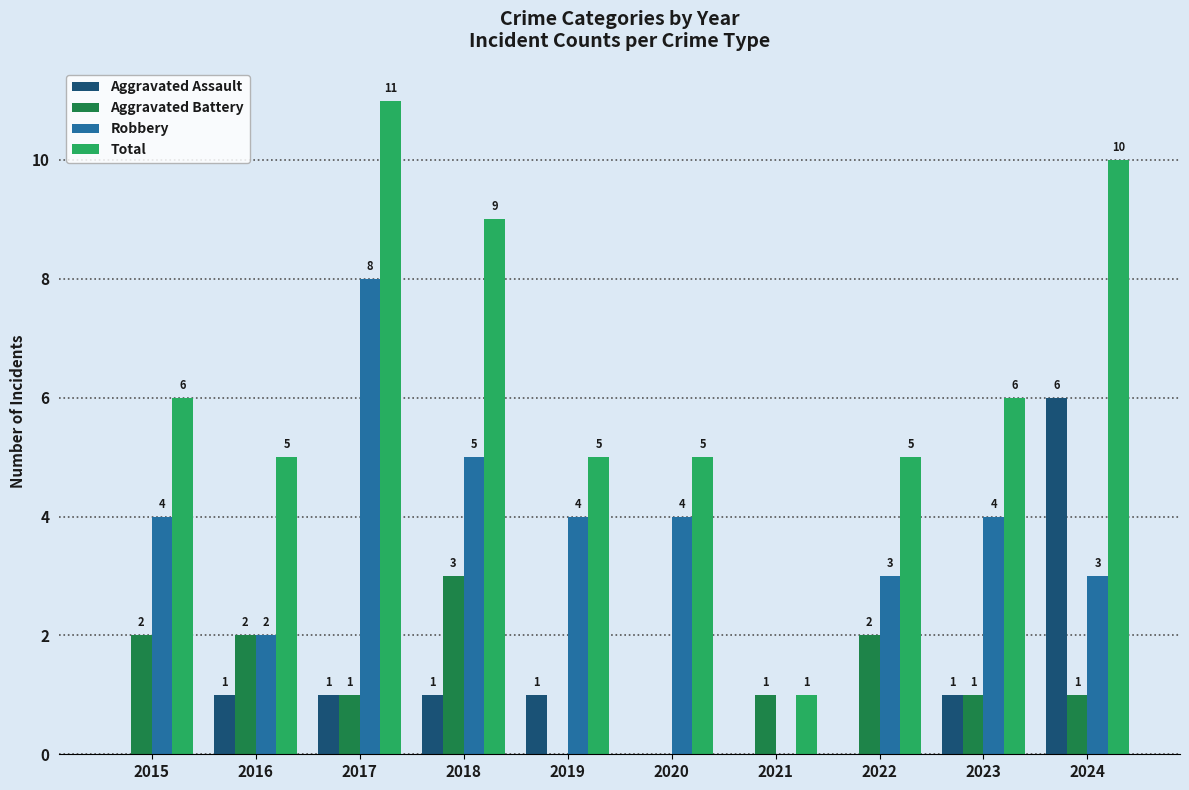

Are the bars horizontal?

No